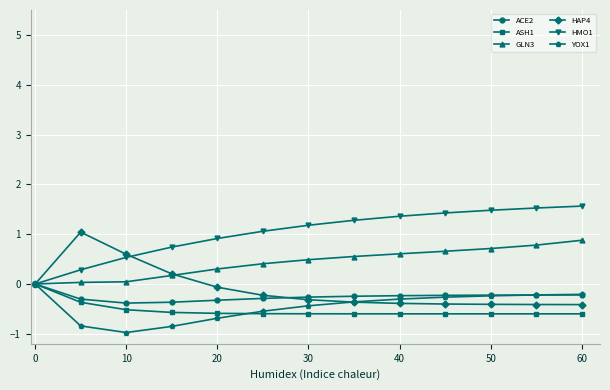

Which series has the widest spread of values?

HMO1